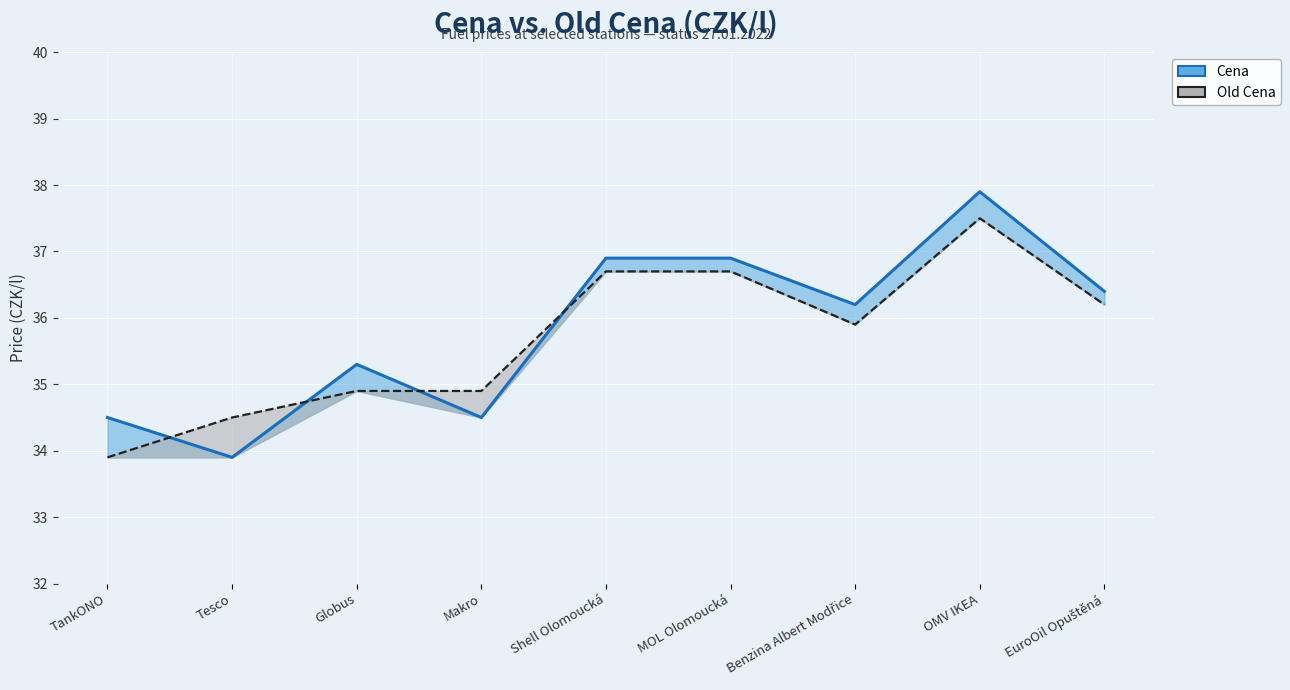

Reading right to left, extract all data points from this chart.

Cena (line): 36.4	37.9	36.2	36.9	36.9	34.5	35.3	33.9	34.5
Old Cena (line): 36.2	37.5	35.9	36.7	36.7	34.9	34.9	34.5	33.9